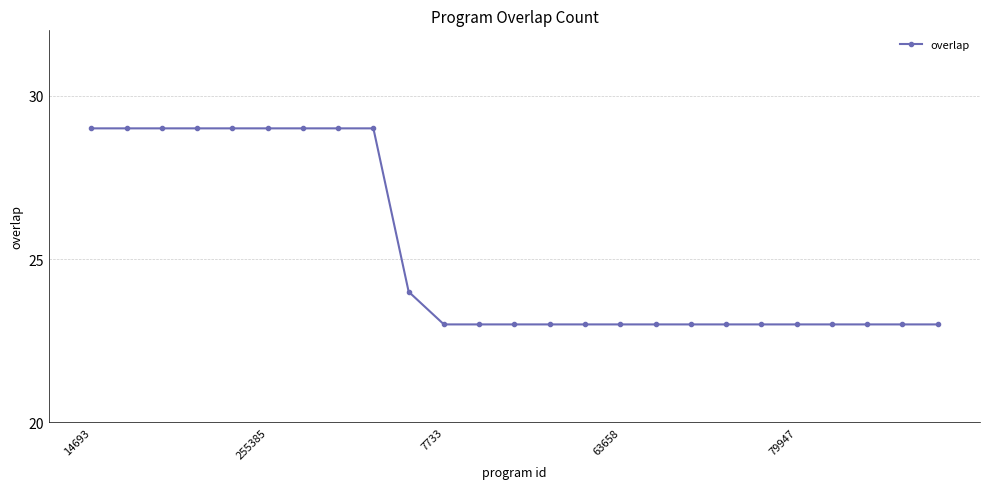

What is the minimum value shown in the chart?

23